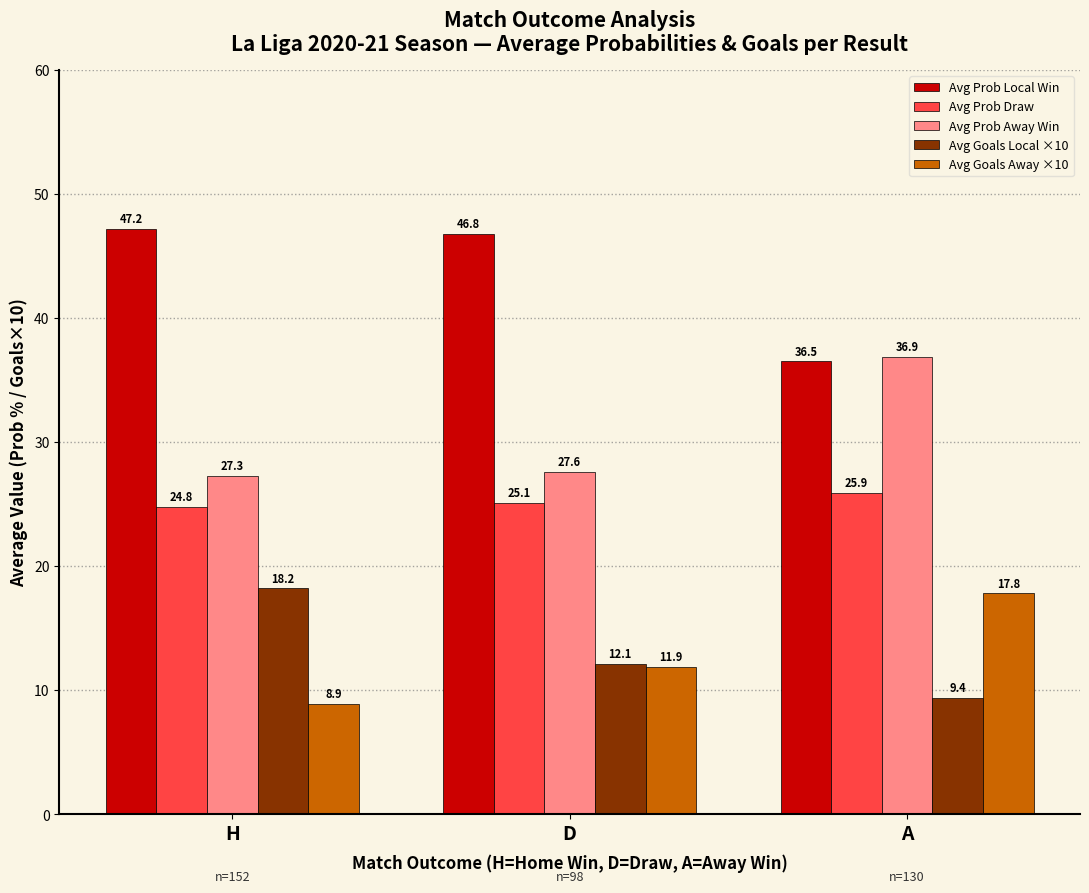

Is it true that Avg Prob Away Win equals 27.6 at D?

True